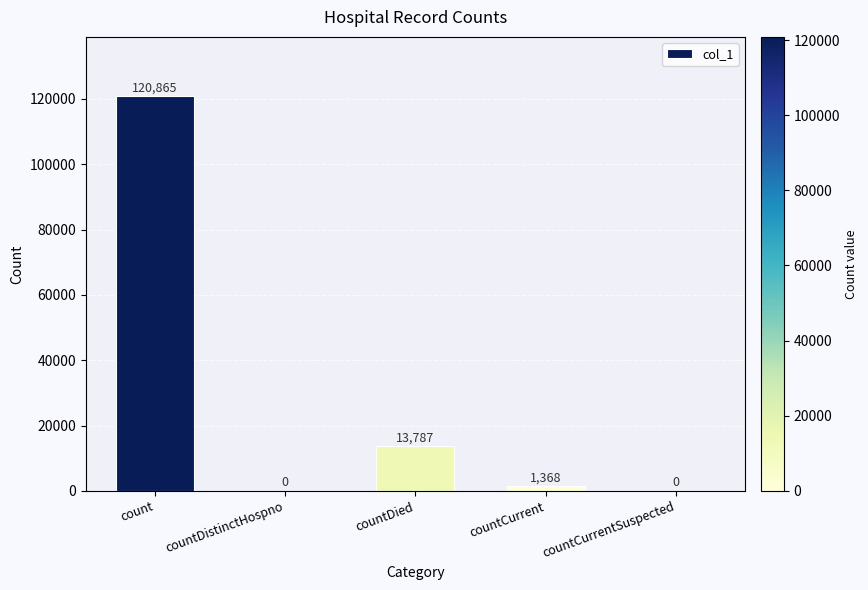

Does the chart contain stacked bars?

No